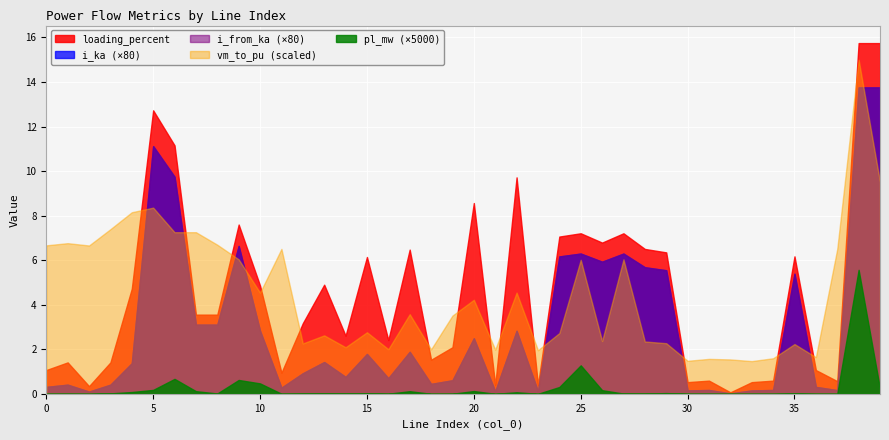

At which category does pl_mw reach its first local valley?

2